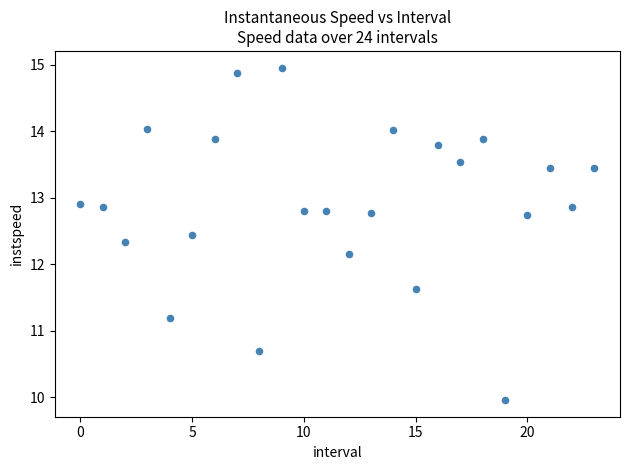

What Y value in the scatter plot is closest to 12?

12.1